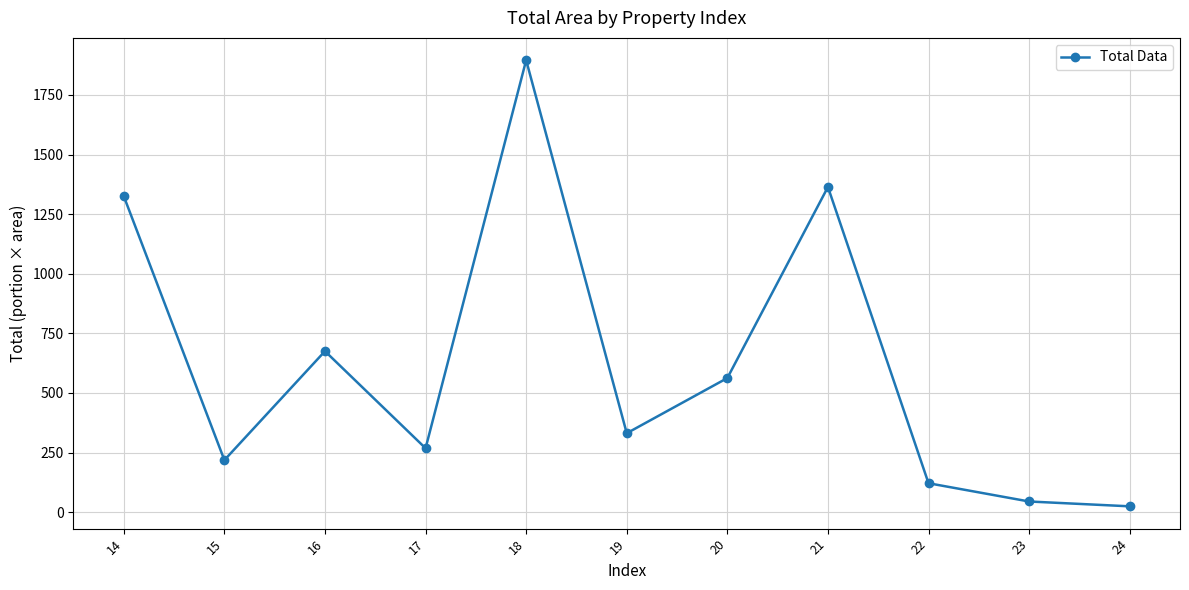

The chart shows a value of 268.0 at 17. True or false?

True